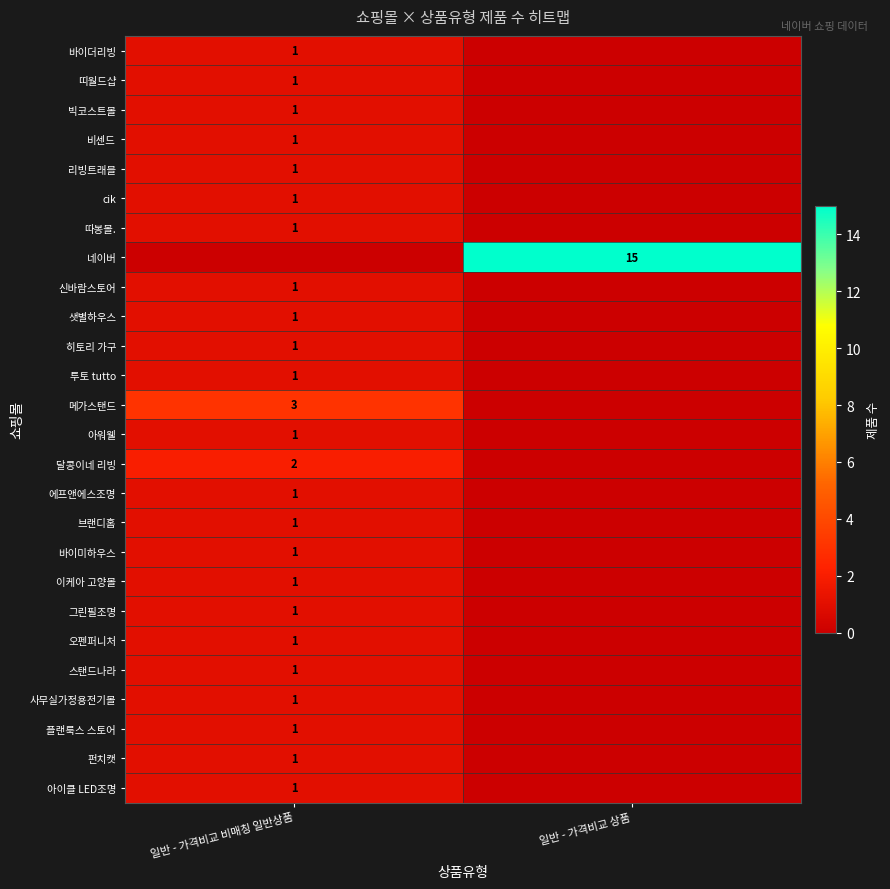

Is it true that 메가스탠드 equals 1 at 일반 - 가격비교 비매칭 일반상품?

False